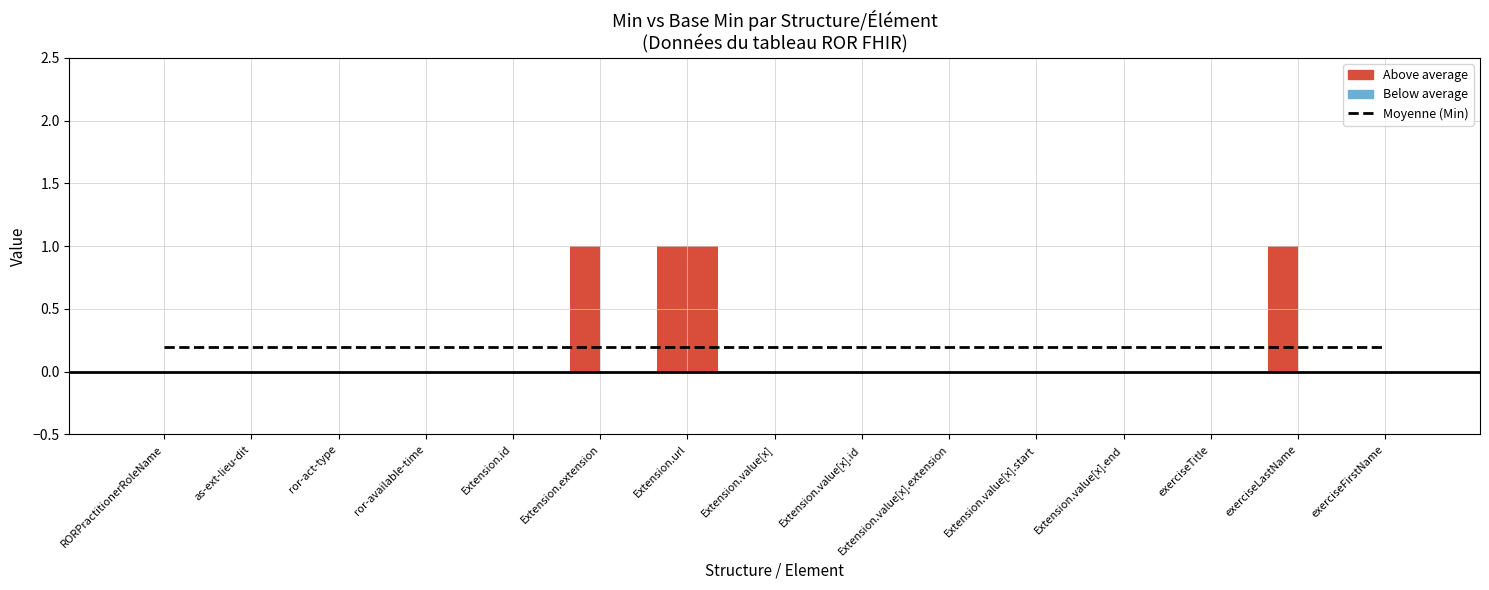

Between Extension.value[x].id and Extension.id, which is larger?

Extension.value[x].id